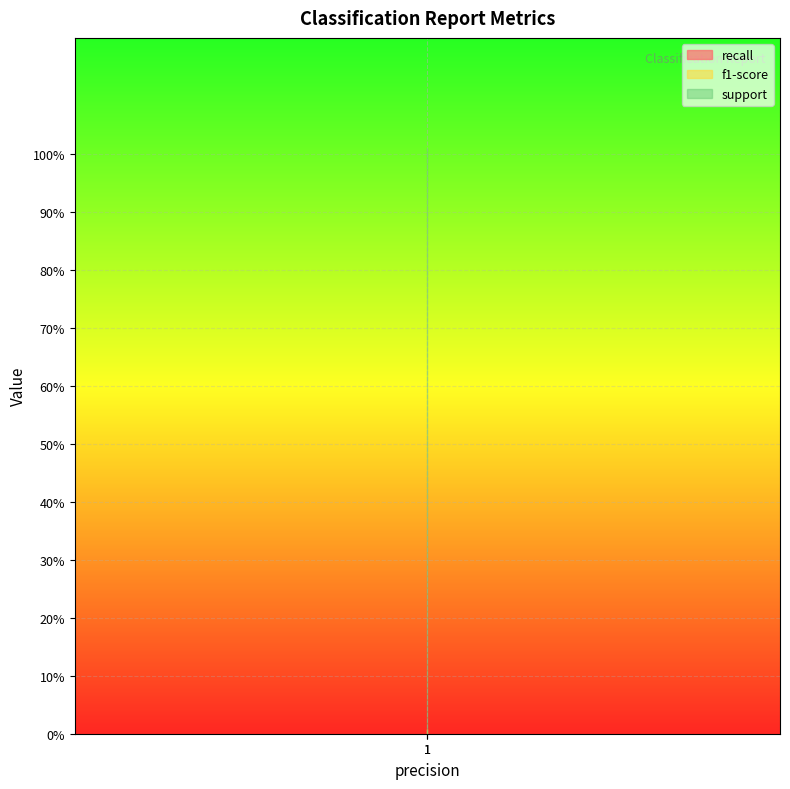

What is the maximum value for f1-score?

0.8